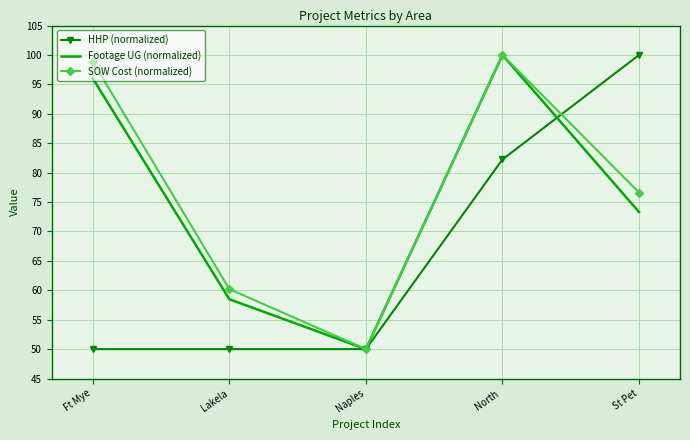

True or false: HHP (normalized) and SOW Cost (normalized) intersect in this chart.

True